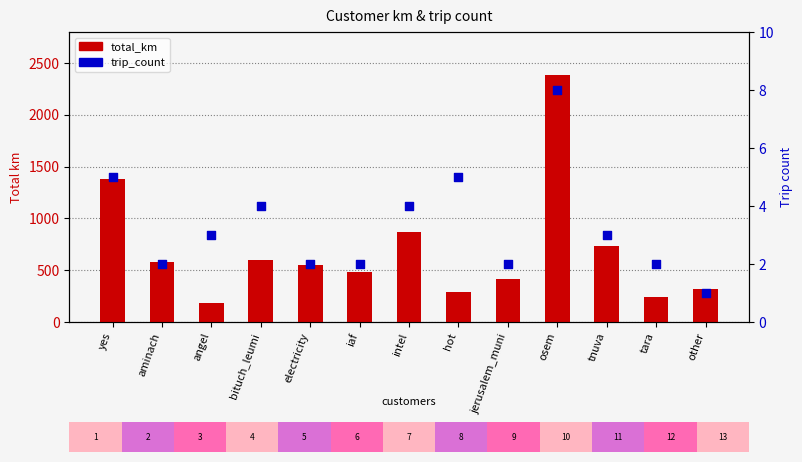

What is the total value across all series at tnuva?

738.8